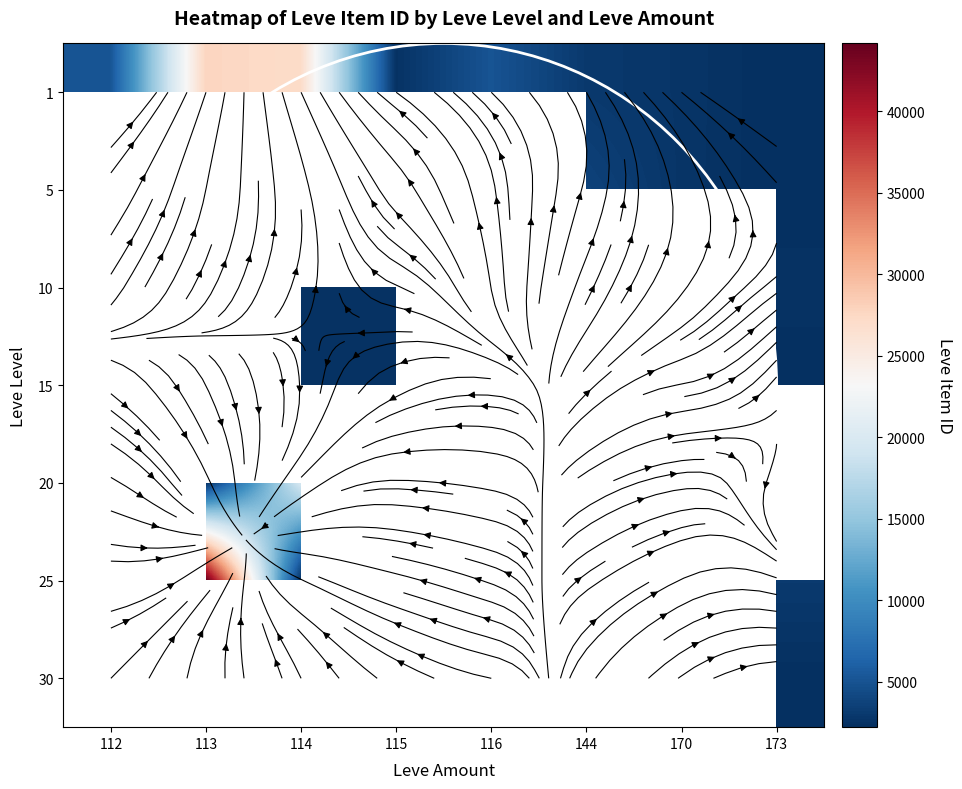

At how many categories does at least one series exceed 36103?

1